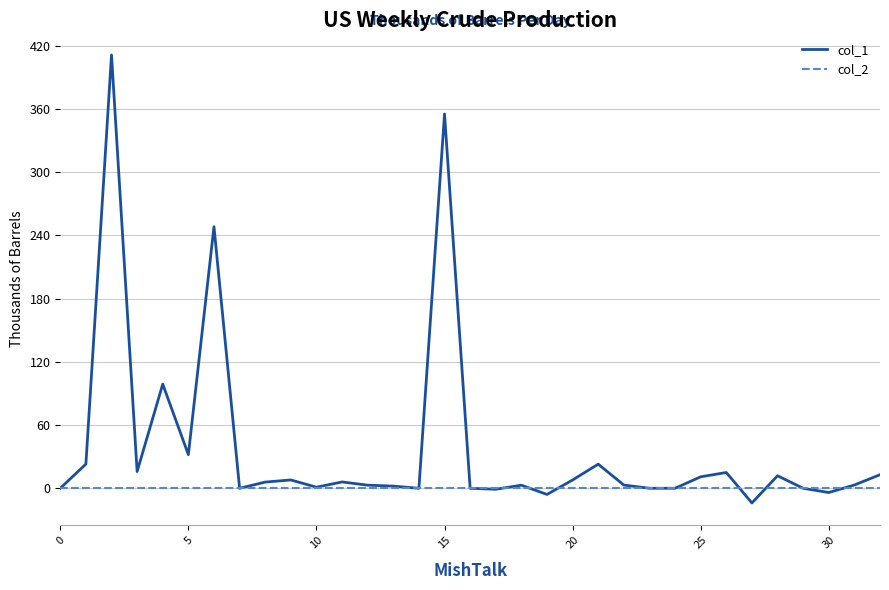

List the series in order of their peak value, lowest first.

col_2, col_1